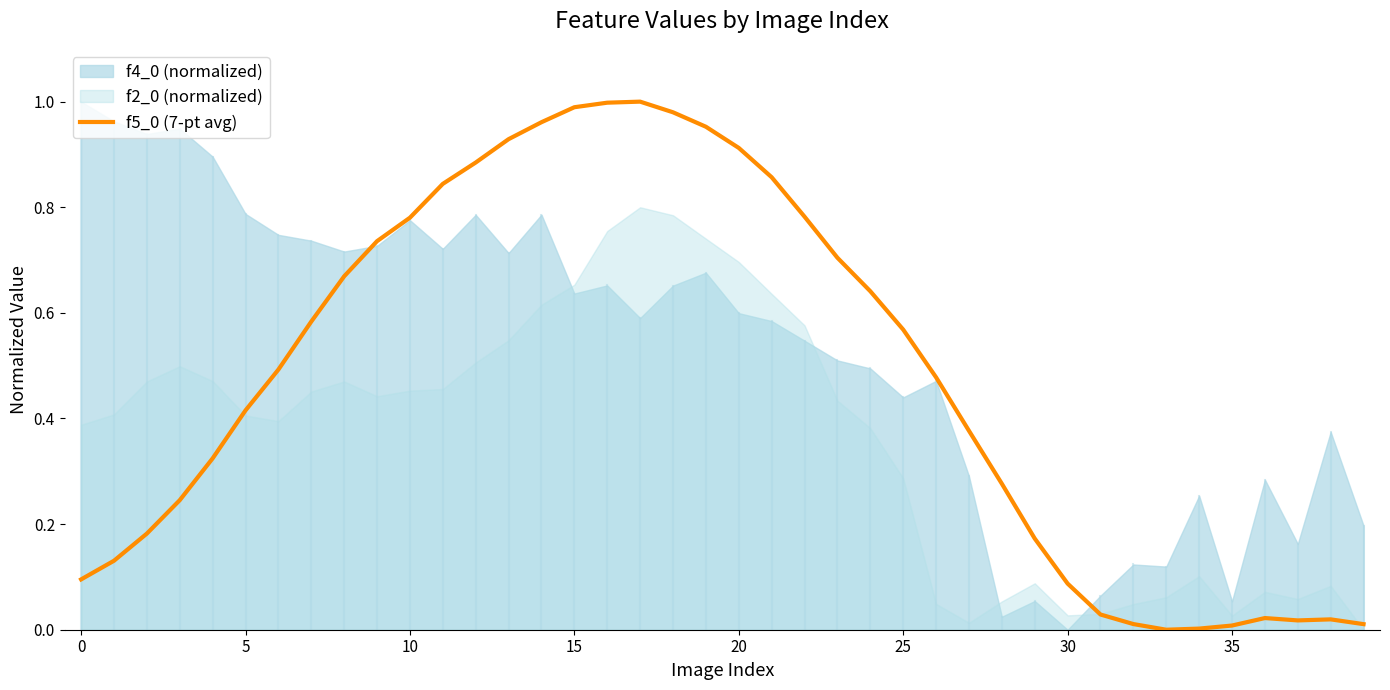

How many lines are shown in the chart?

1